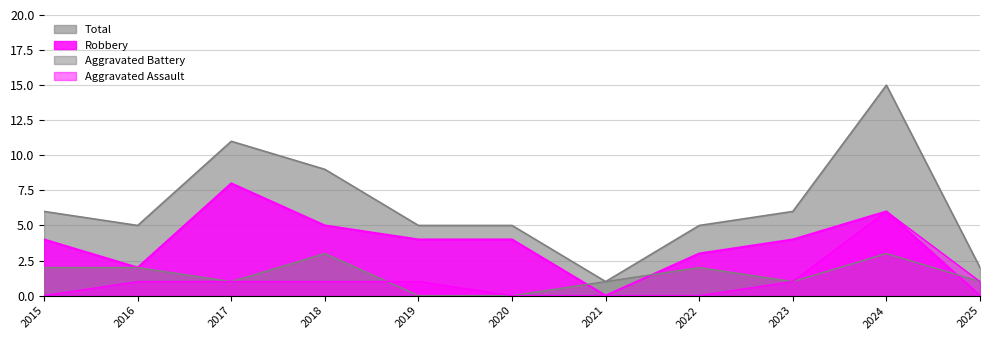

How many positive values does the Aggravated Battery series have?

9